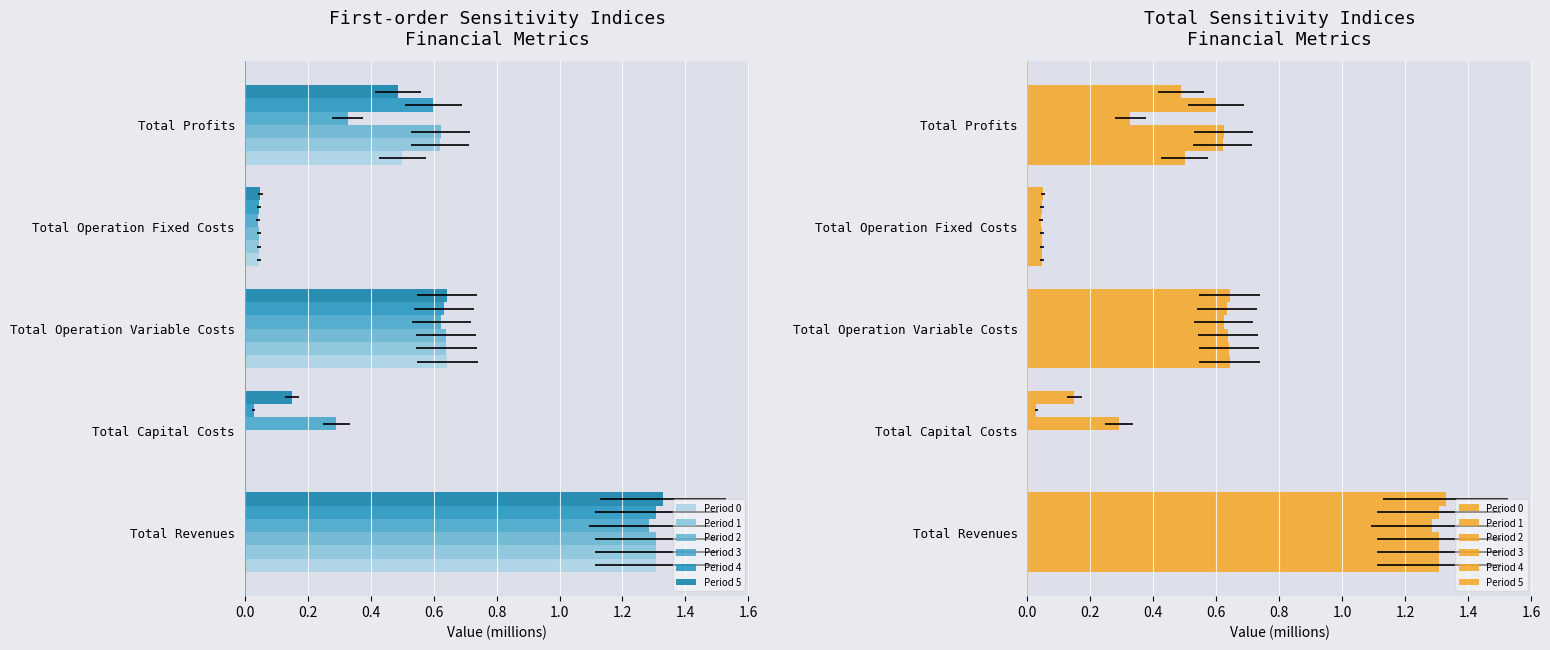

How many groups of bars are there?

5